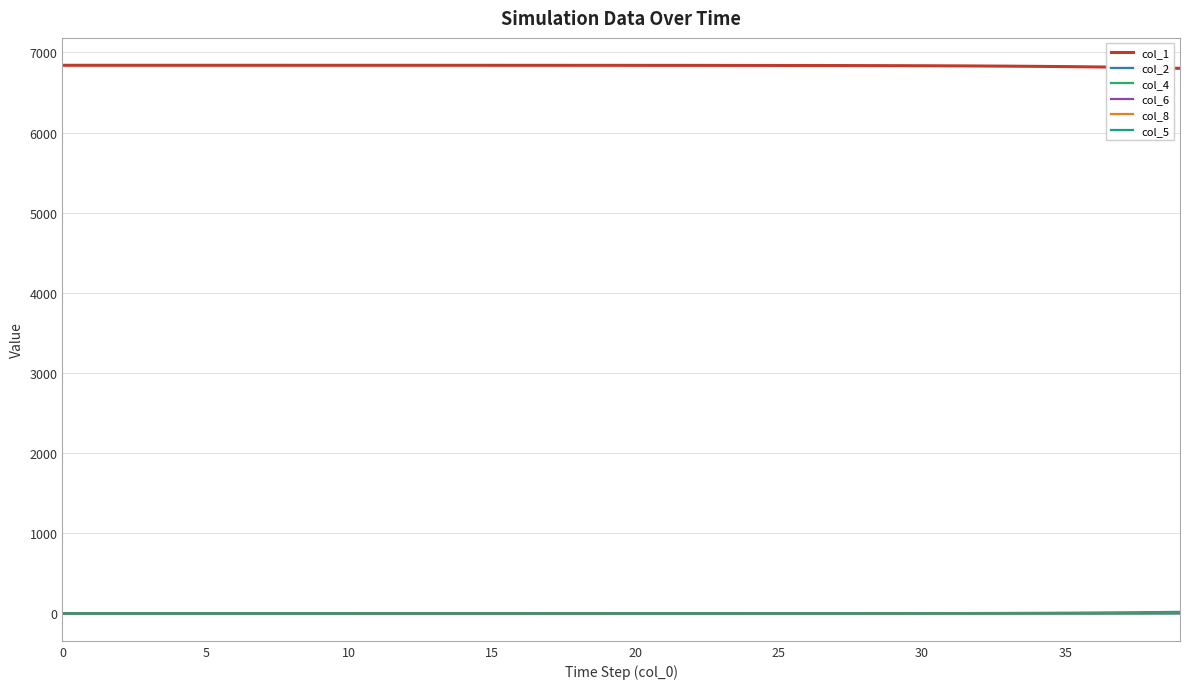

True or false: col_1 and col_8 intersect in this chart.

False